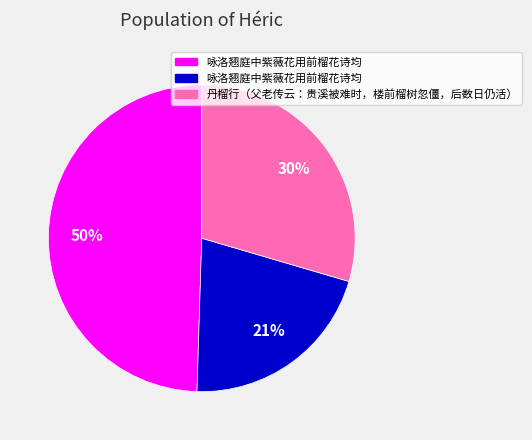

To the nearest percent, what is the average slice percentage?

33%